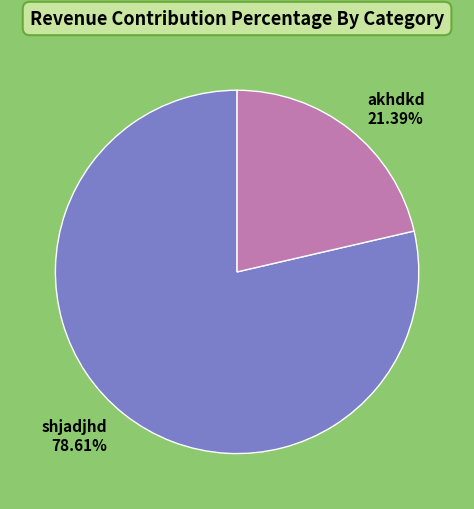

Is akhdkd the majority of the pie?

No